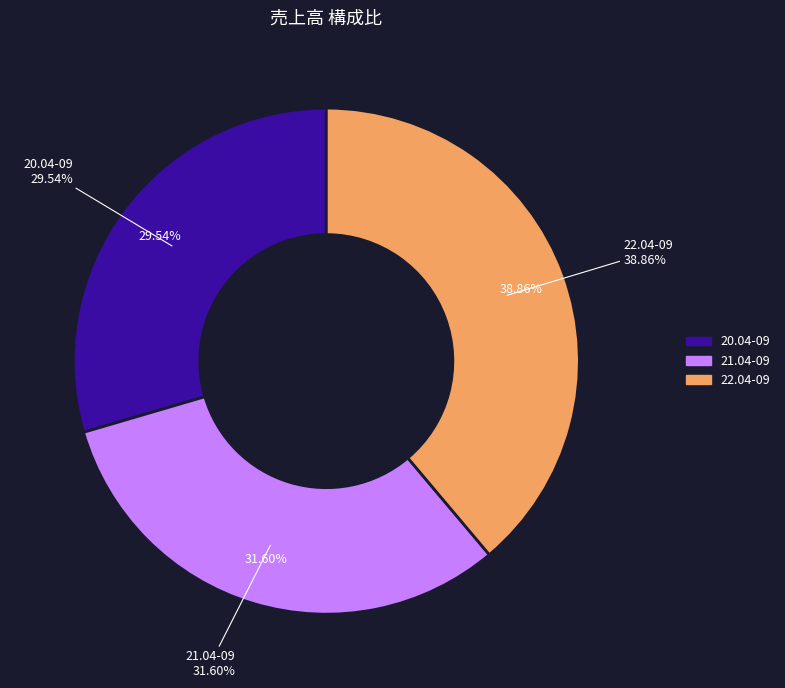

Combined, what portion of the pie is 22.04-09 and 21.04-09?

70.5%